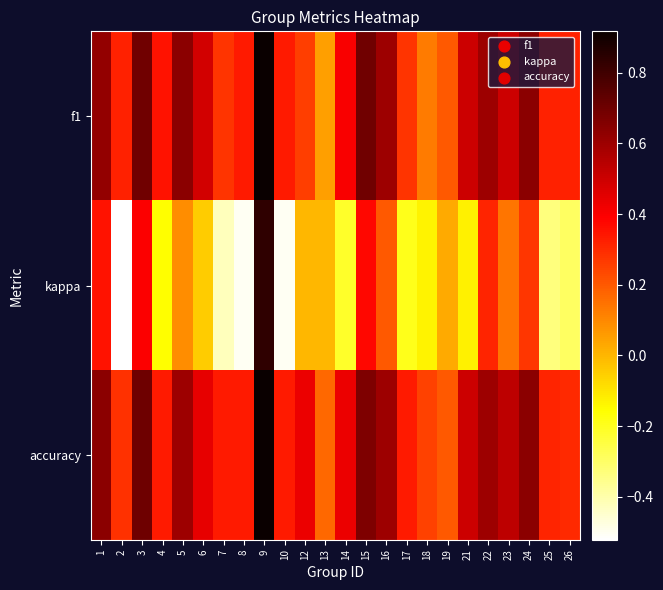

List the series in order of their peak value, lowest first.

kappa, accuracy, f1